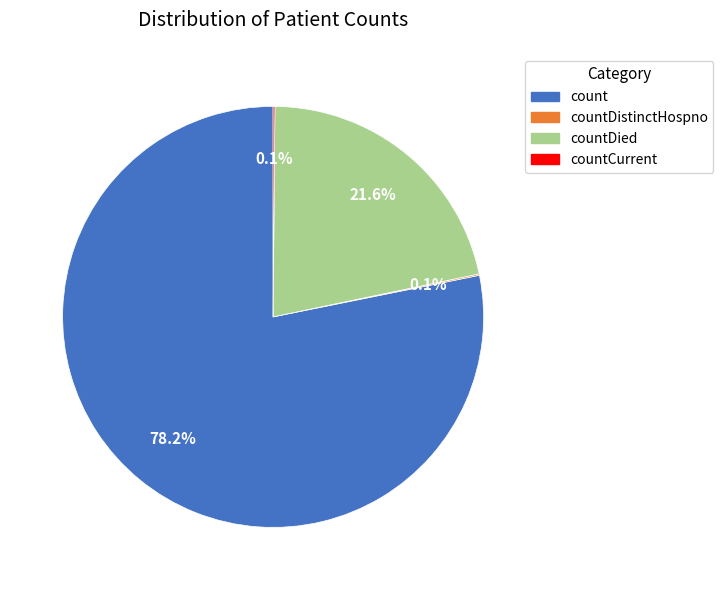

Do count and countDied together represent more than half of the pie?

Yes